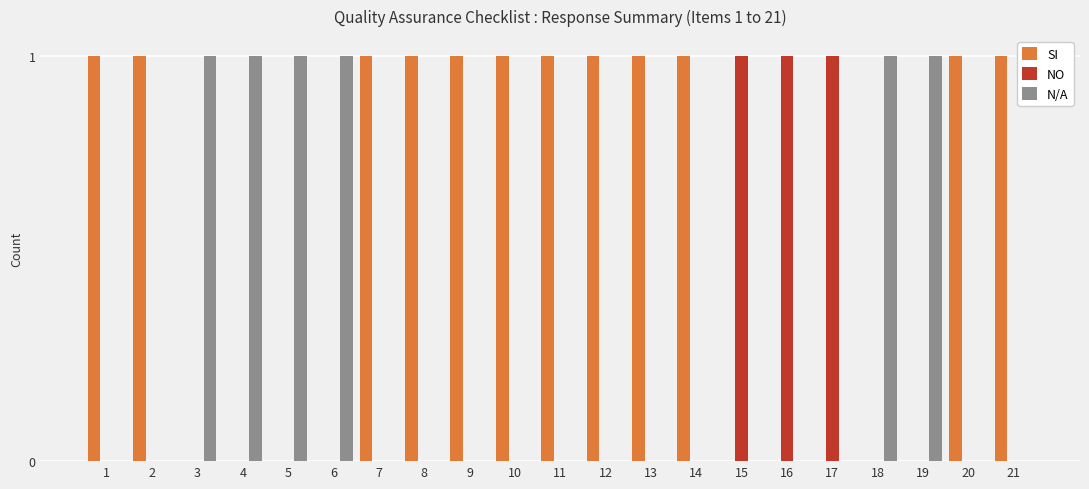

What is the total value across all series at 12?

1